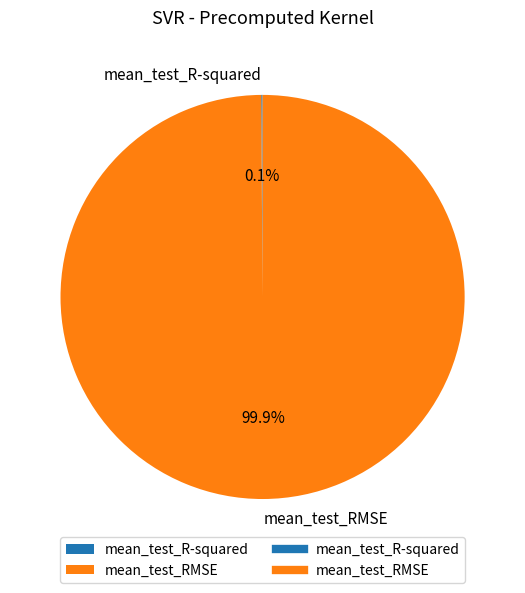

What is the largest slice in the pie chart?

mean_test_RMSE